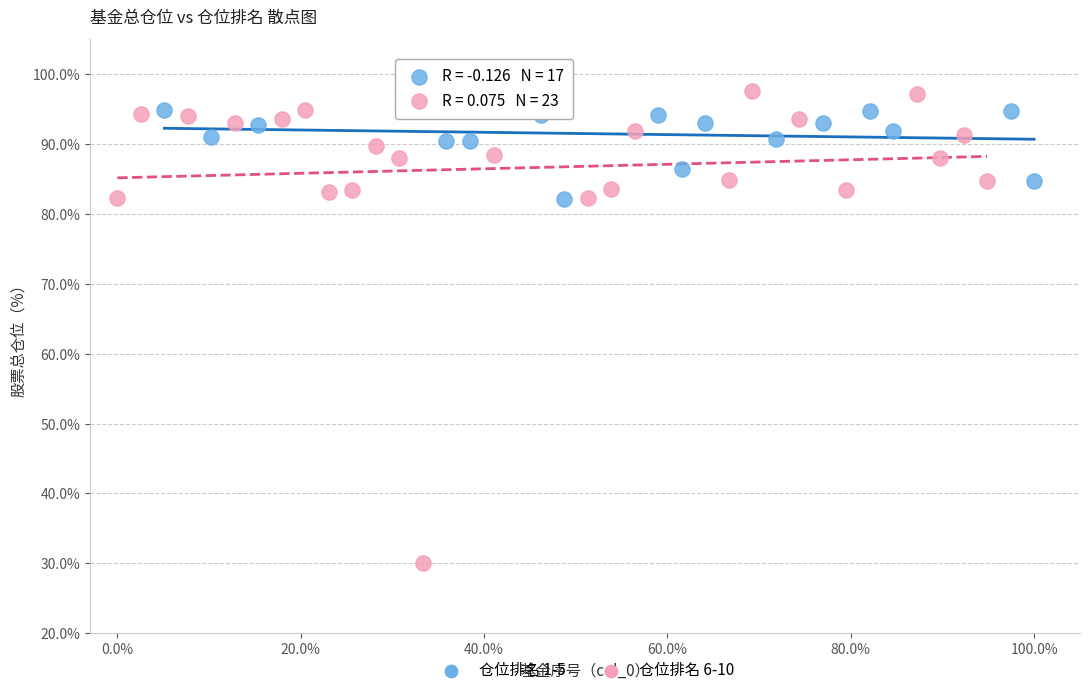

Which series reaches the minimum Y coordinate?

仓位排名 6-10